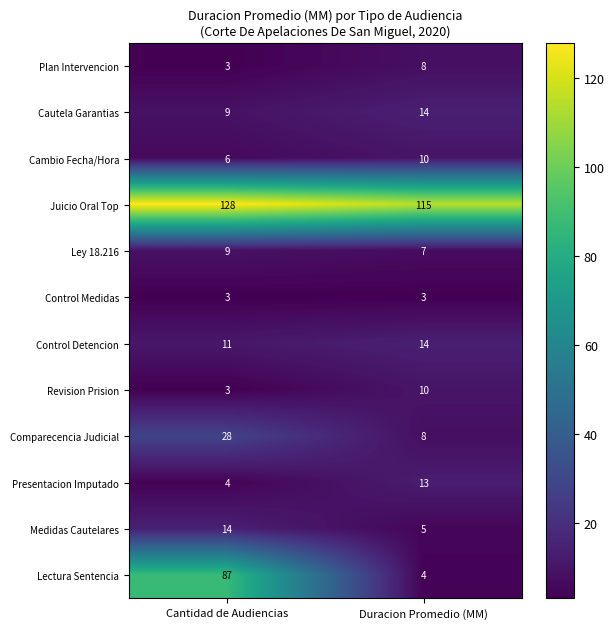

What is the average value of the Ley 18.216 series?

8